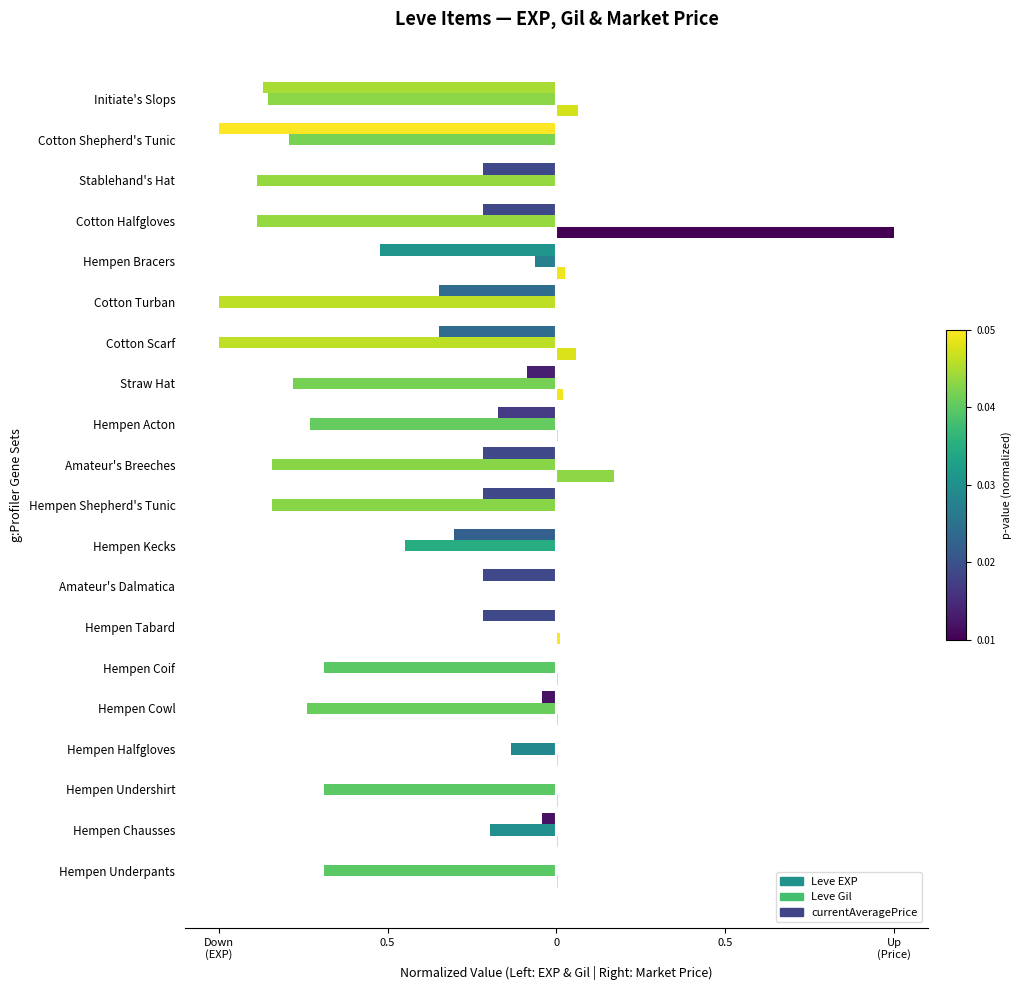

How many categories are shown in the chart?

20